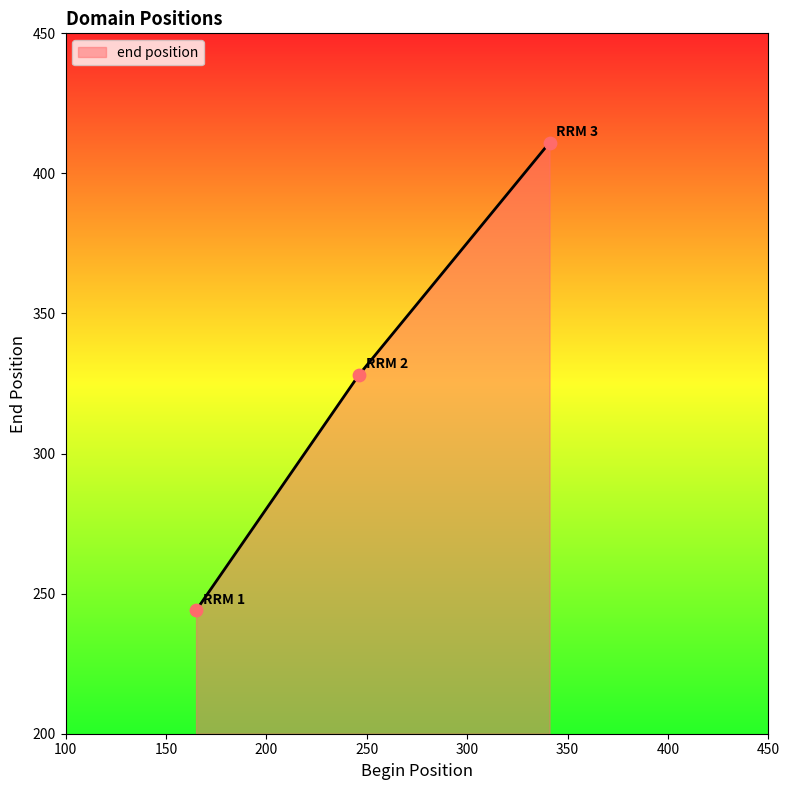

What is the maximum value shown in the chart?

411